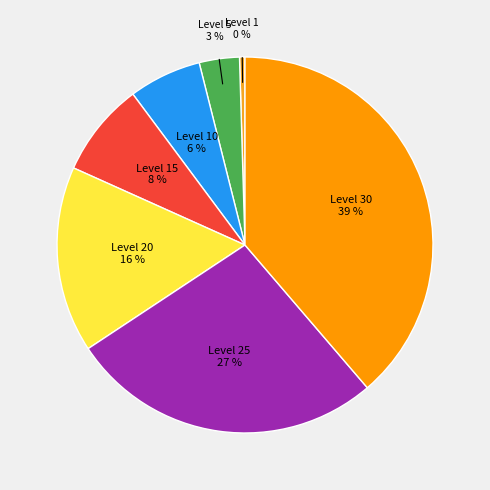

How many slices are in this pie chart?

7